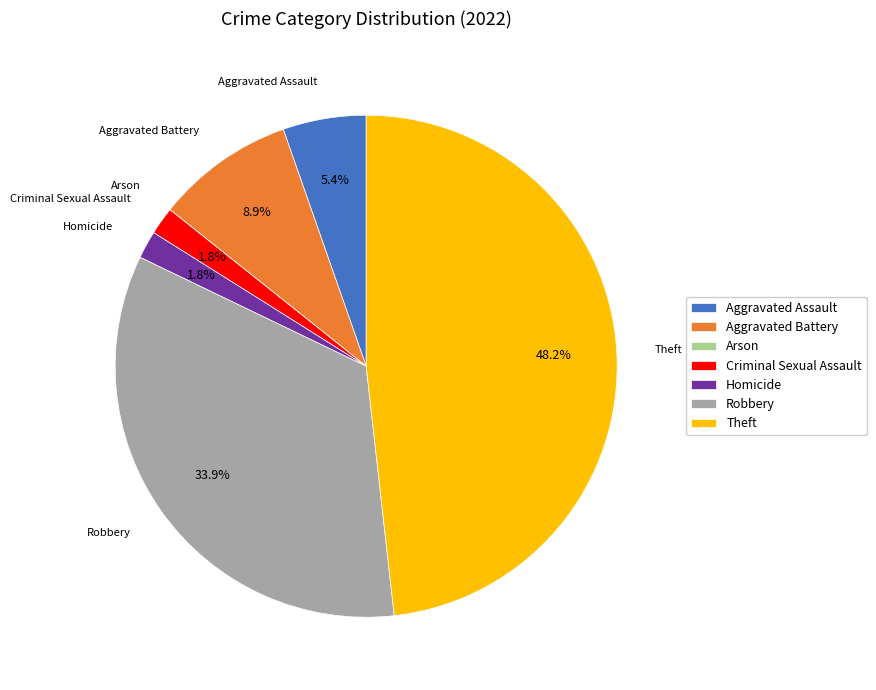

What is the largest slice in the pie chart?

Theft